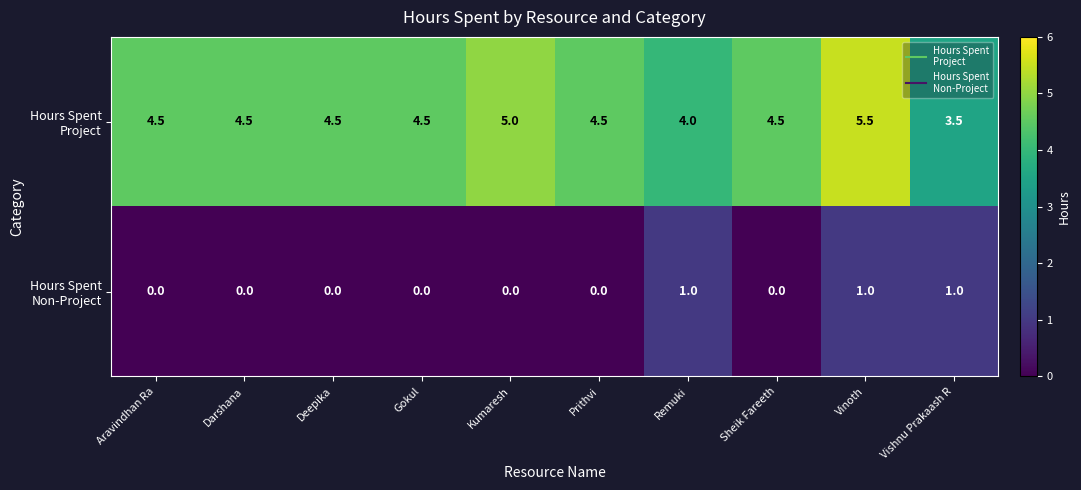

What is the difference between the highest and lowest values at Gokul?

4.5